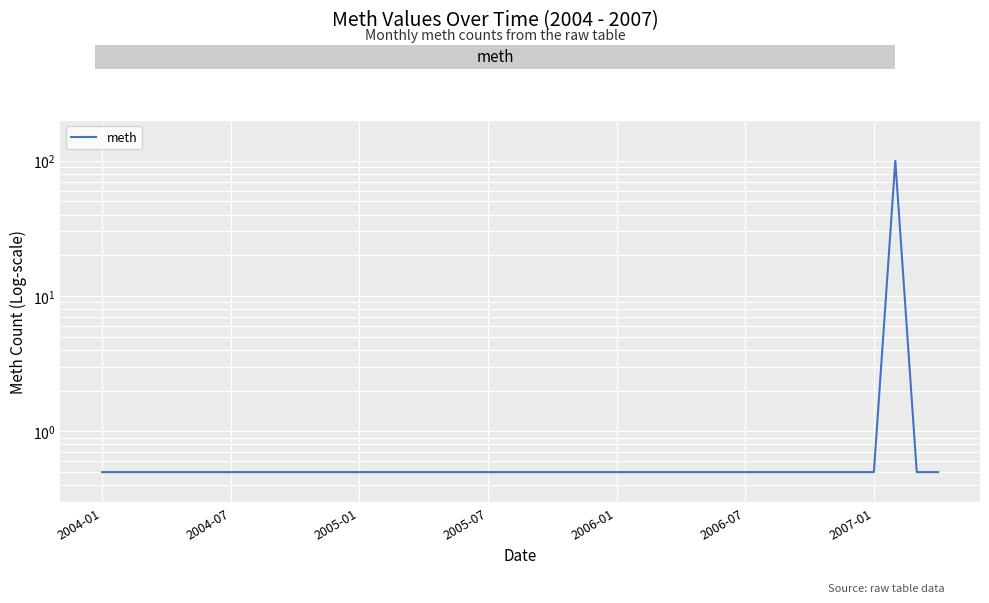

Is it true that the value at 26 is 0.2?

False